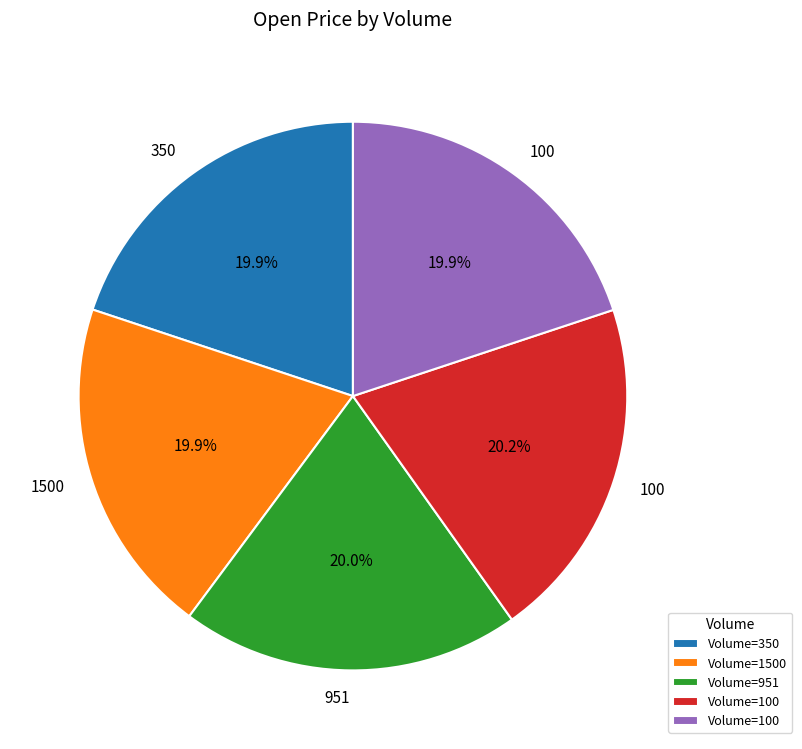

Is there any slice that represents more than half of the pie?

No